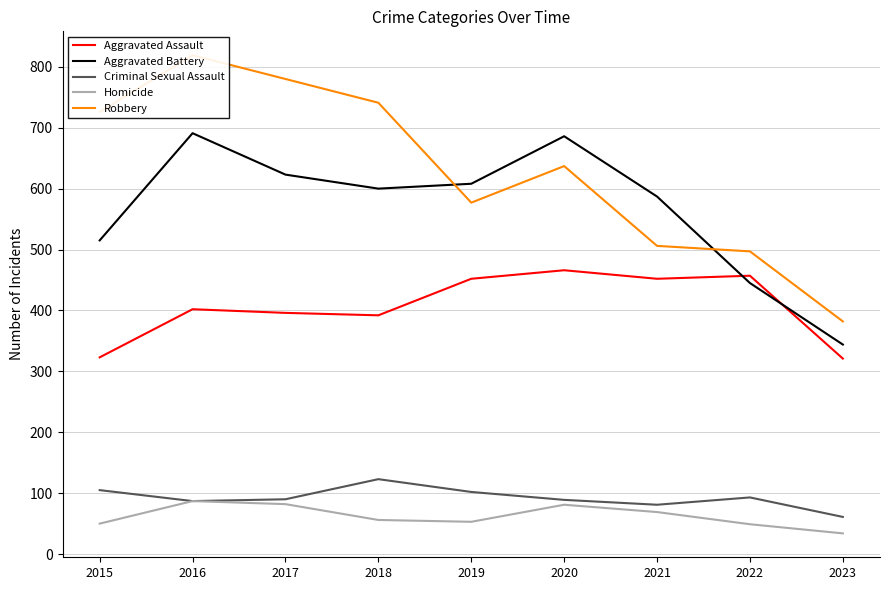

True or false: Homicide has more than 2 points higher than both neighbors.

False